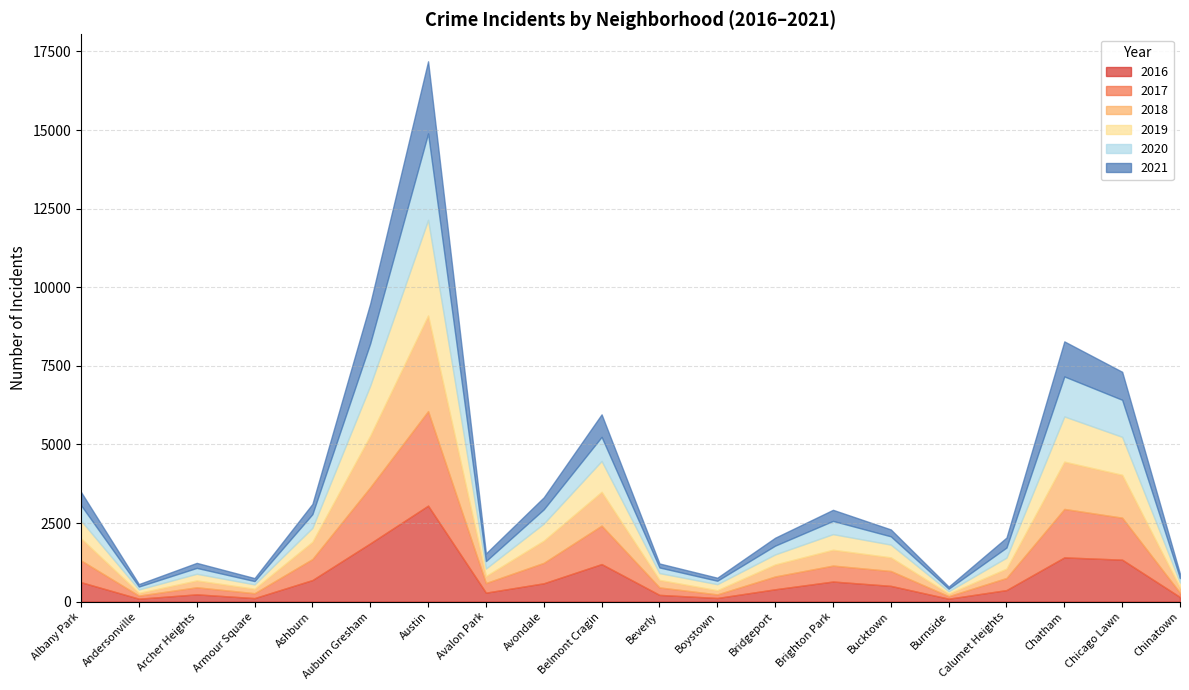

What is the sum of the 2020 values at Chatham and Calumet Heights?

1594